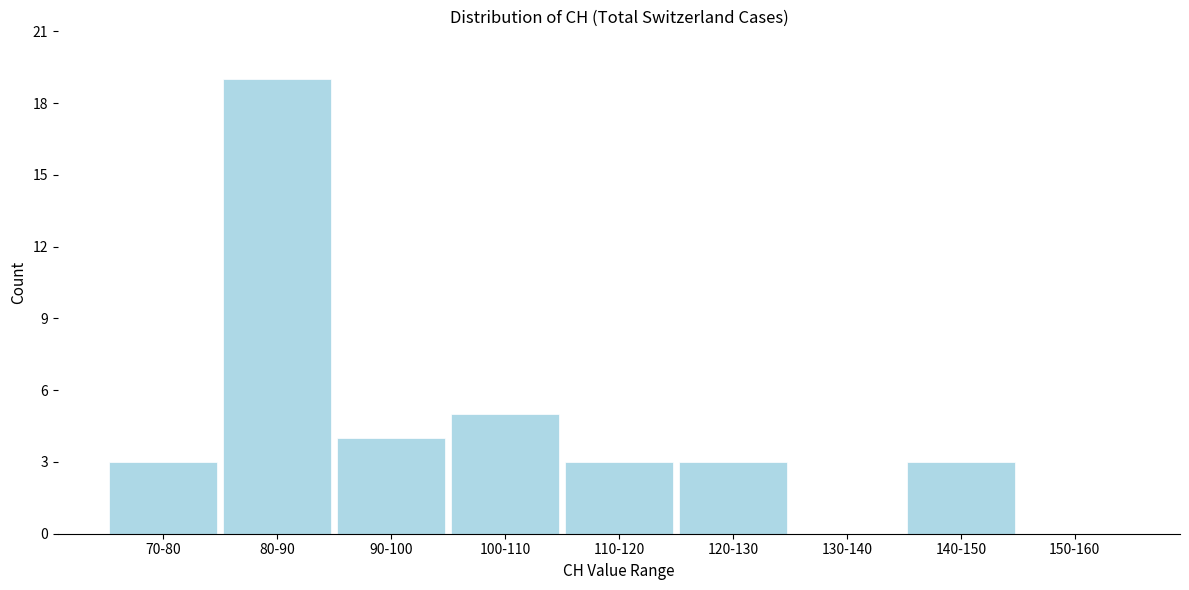

Reading right to left, what are all the values shown in this chart?

150-160=0	140-150=3	130-140=0	120-130=3	110-120=3	100-110=5	90-100=4	80-90=19	70-80=3